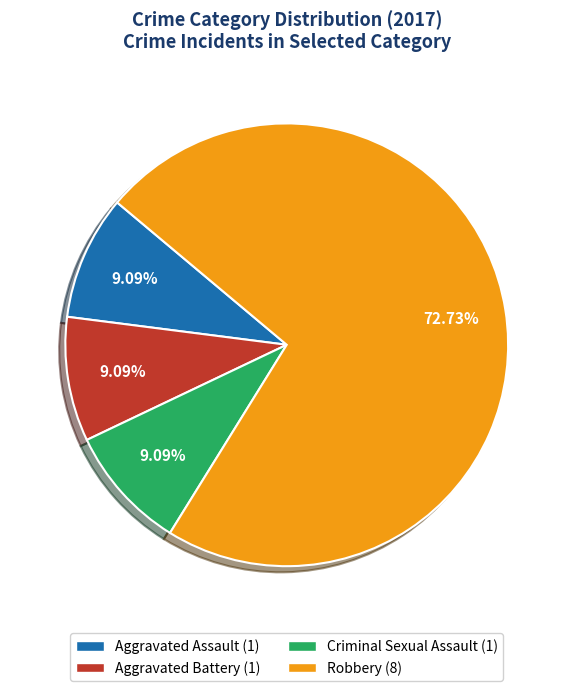

Which has a higher value, Robbery (8) or Aggravated Battery (1)?

Robbery (8)